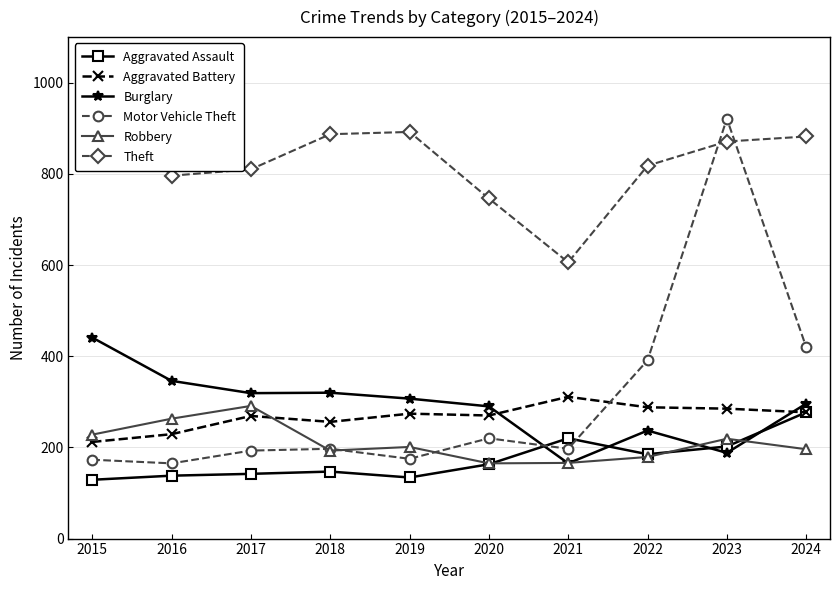

At which label is Aggravated Battery closest to 261?

2018